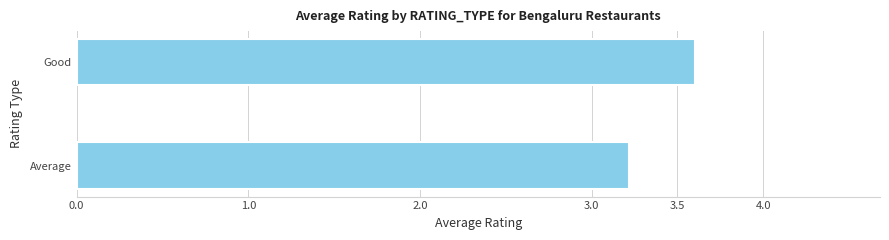

At which label is the value closest to 3?

Average